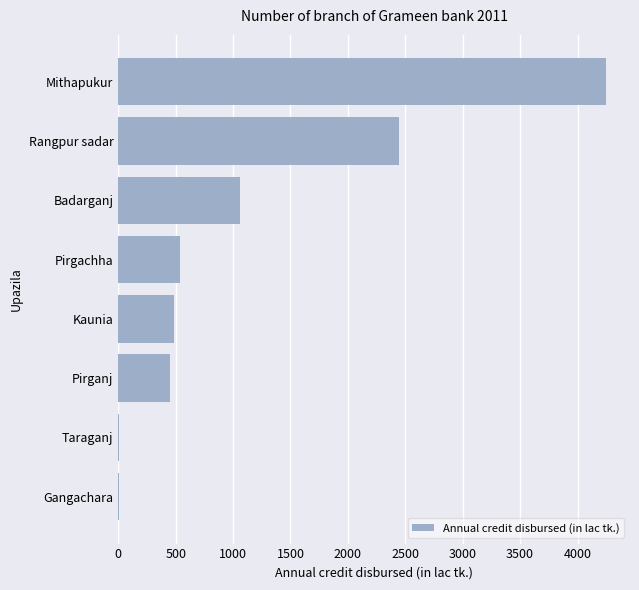

Between Badarganj and Taraganj, which is larger?

Badarganj